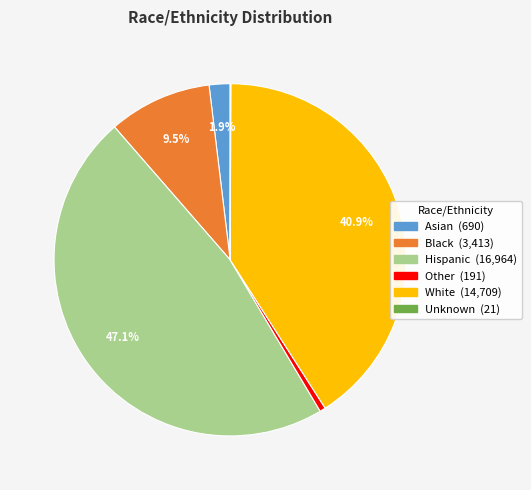

Does Other account for over 50% of the chart?

No